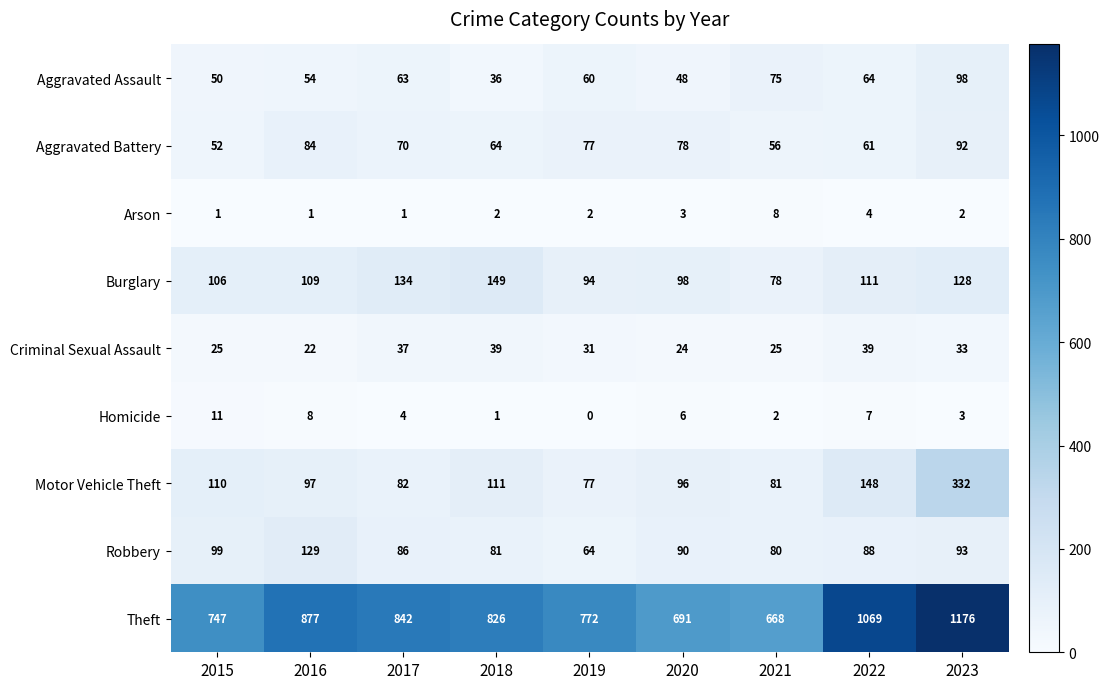

At 2017, list the series in order from smallest to largest.

Arson, Homicide, Criminal Sexual Assault, Aggravated Assault, Aggravated Battery, Motor Vehicle Theft, Robbery, Burglary, Theft